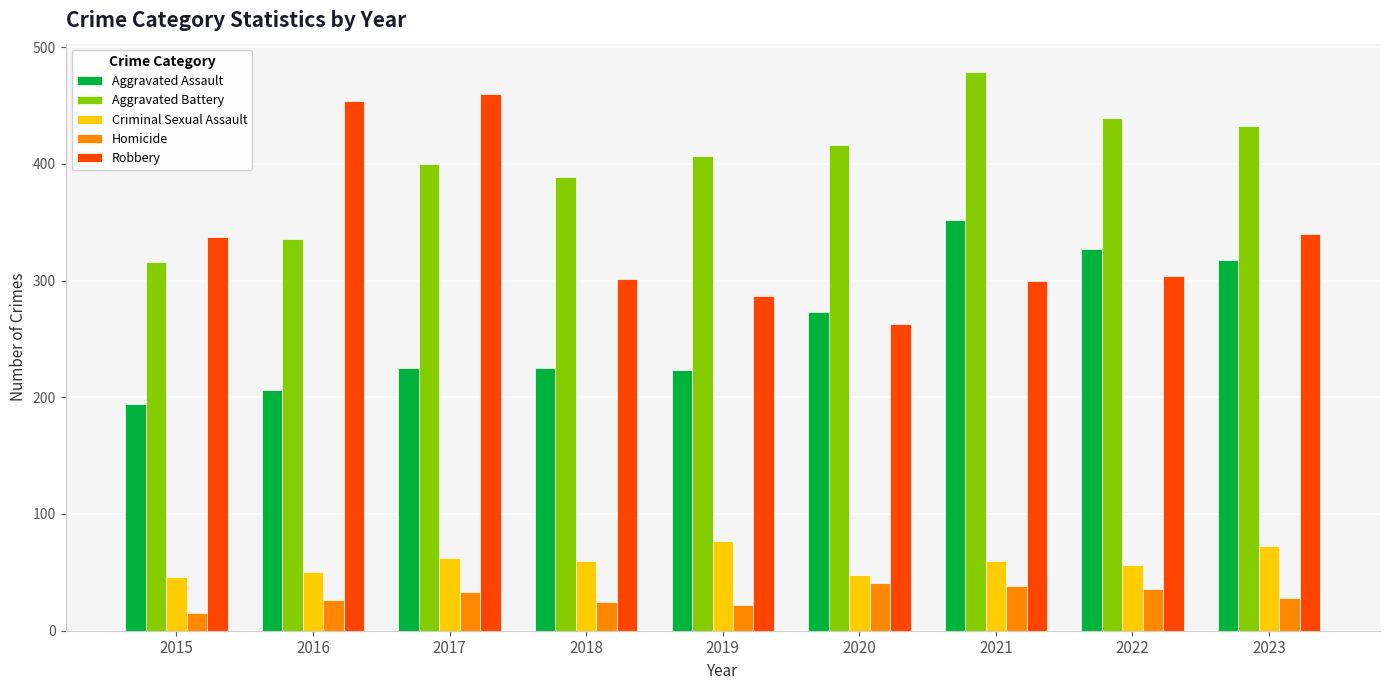

What value does the Robbery series have at 2019?

287